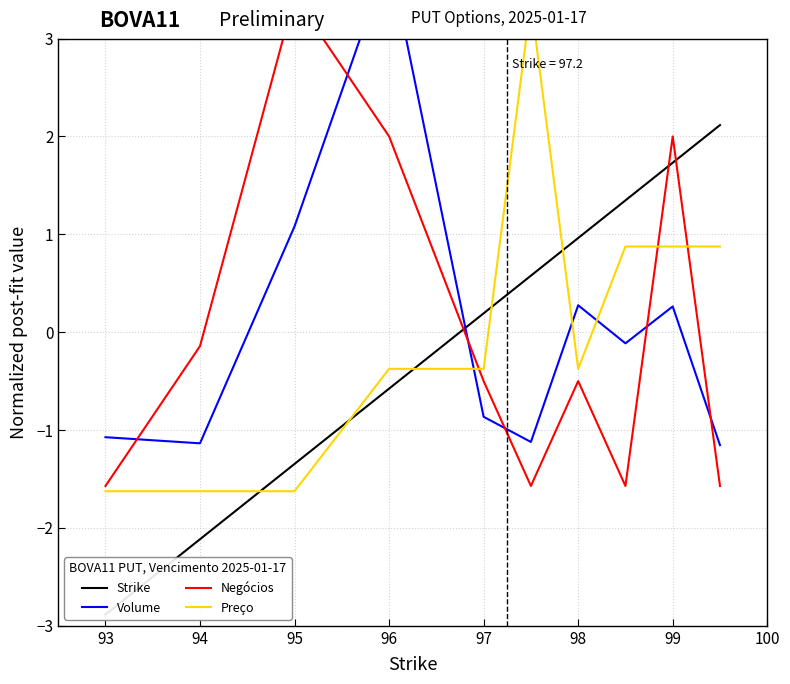

Rank the series by their maximum value, from highest to lowest.

Volume, Negócios, Preço, Strike